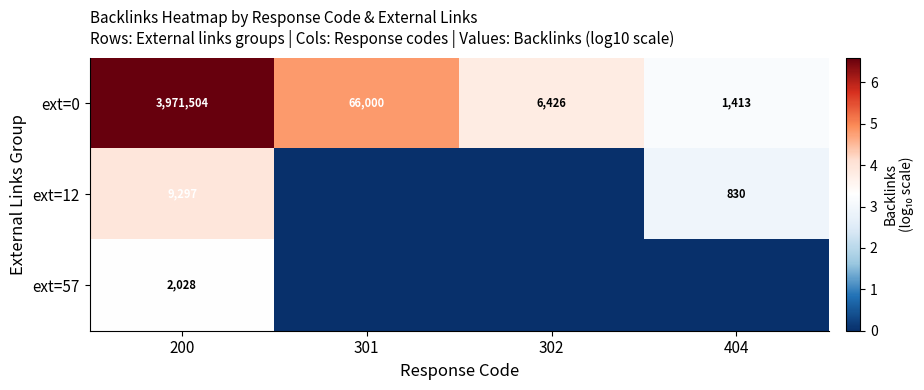

True or false: ext=0 has a value of 31694 at 301.

False